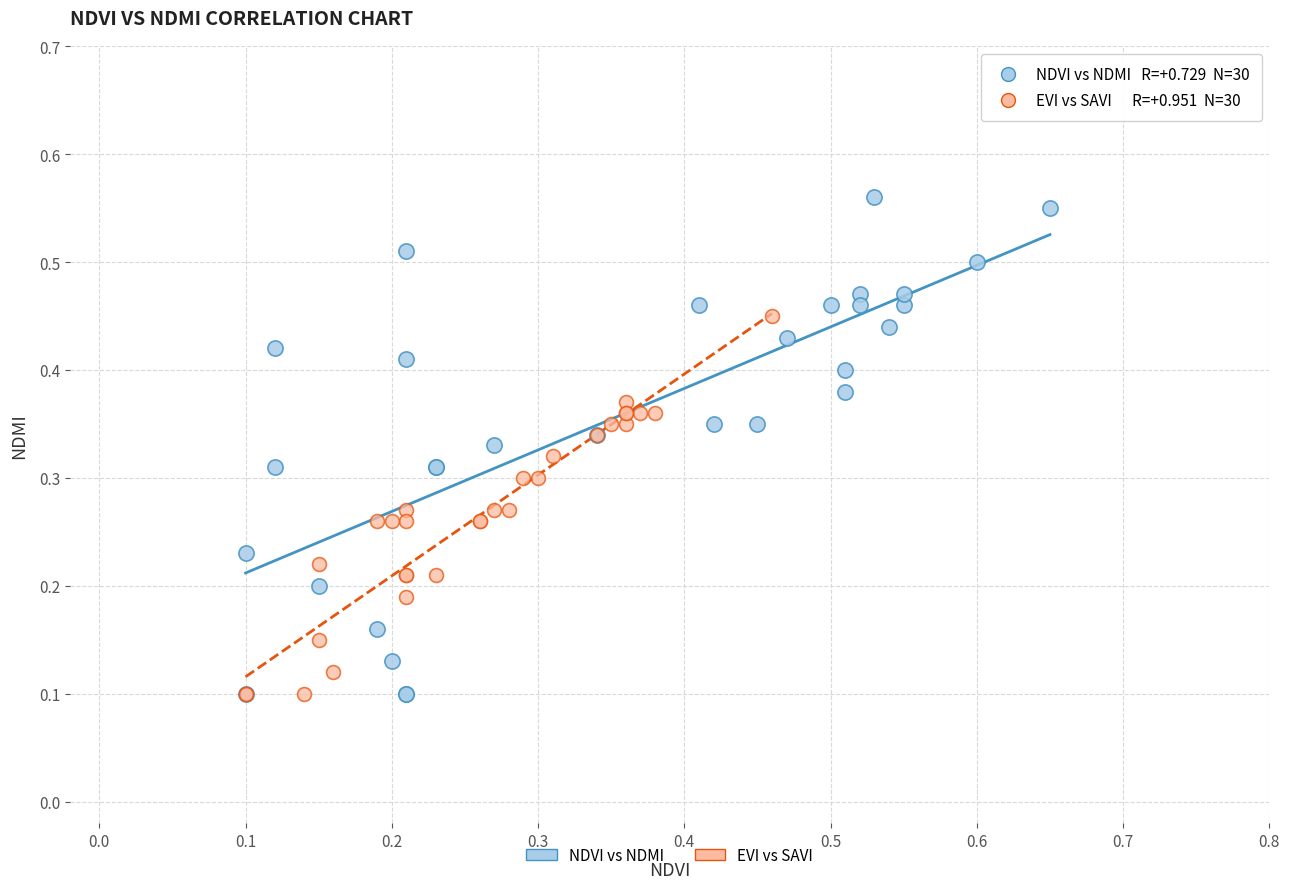

Which series reaches the maximum Y coordinate?

NDVI vs NDMI